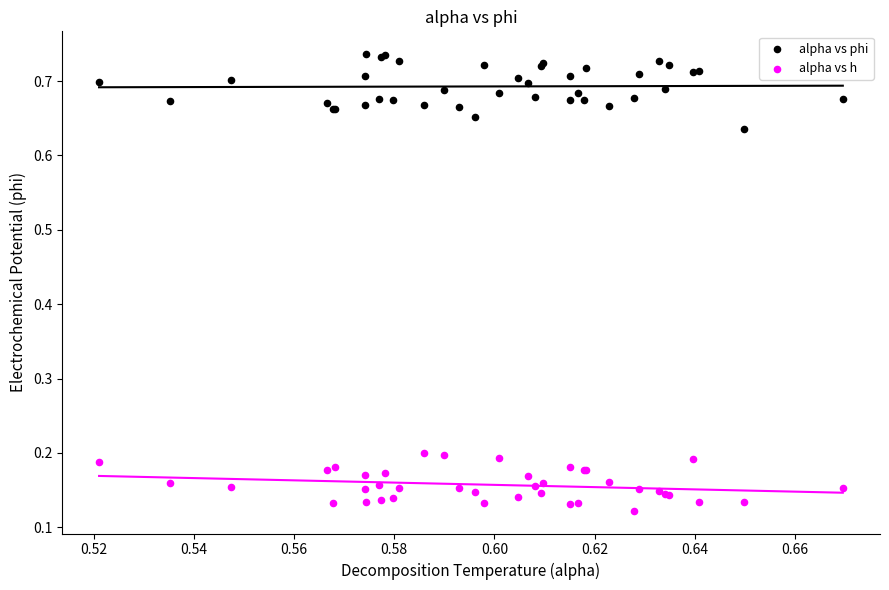

Which series reaches the minimum Y coordinate?

alpha vs h